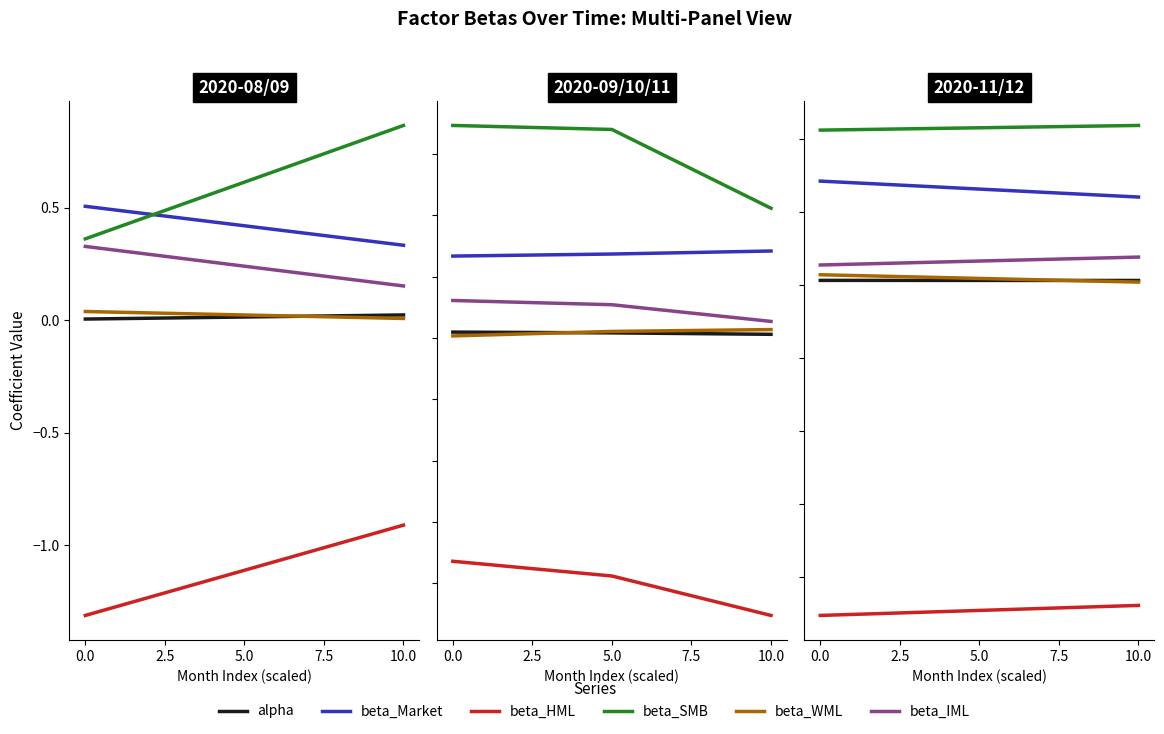

What are all the series names shown in the legend?

alpha, beta_Market, beta_HML, beta_SMB, beta_WML, beta_IML